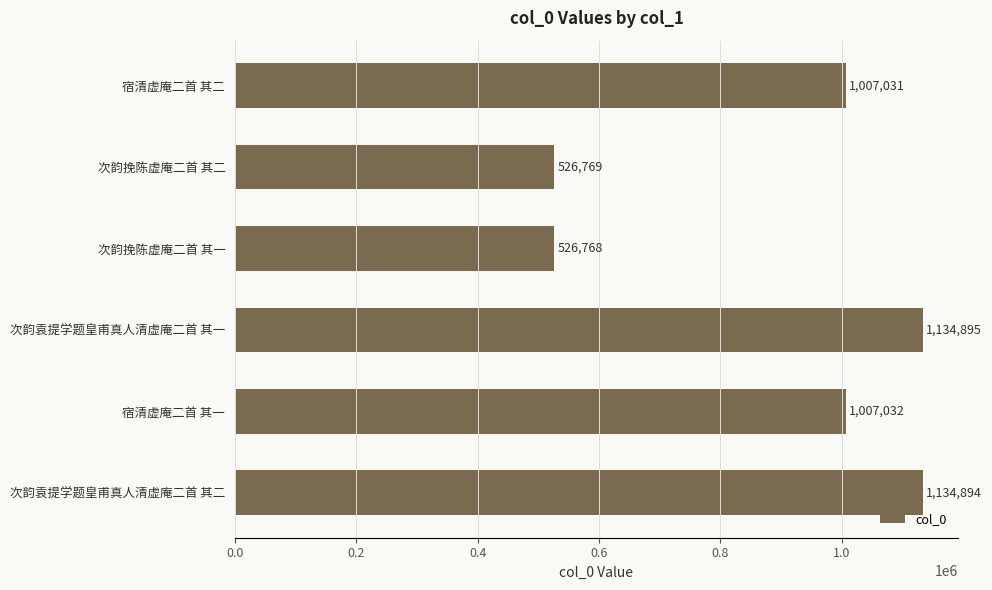

The value at 次韵挽陈虚庵二首 其二 is 122832. True or false?

False